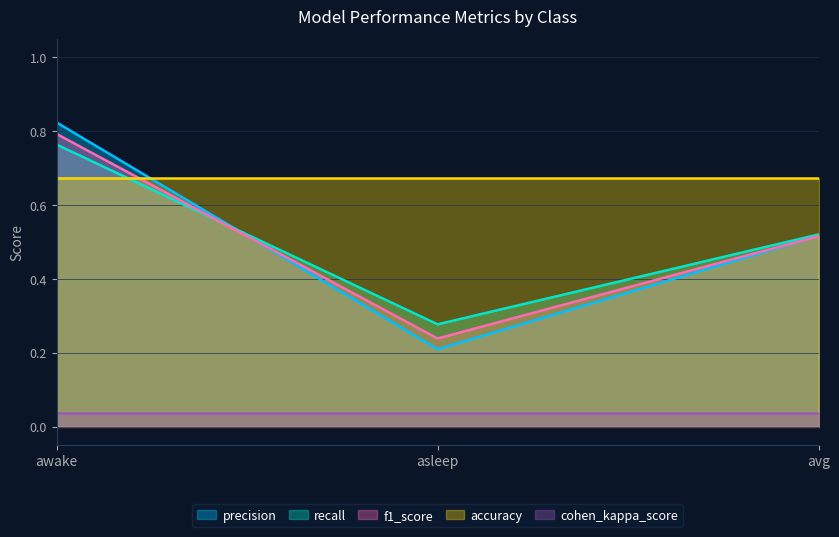

Is it true that recall equals 0.4 at asleep?

False